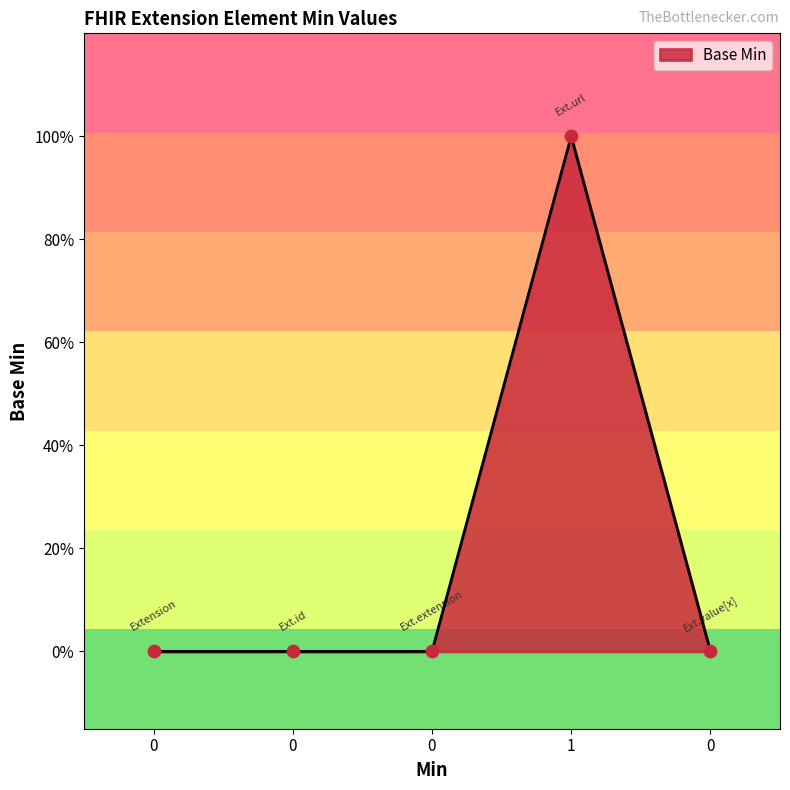

Is this an area chart (filled region under the line)?

Yes